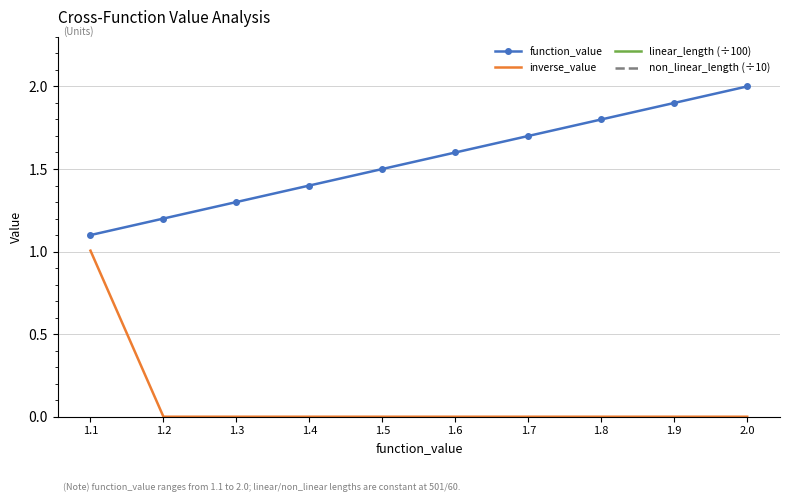

True or false: function_value and inverse_value cross at least once.

False